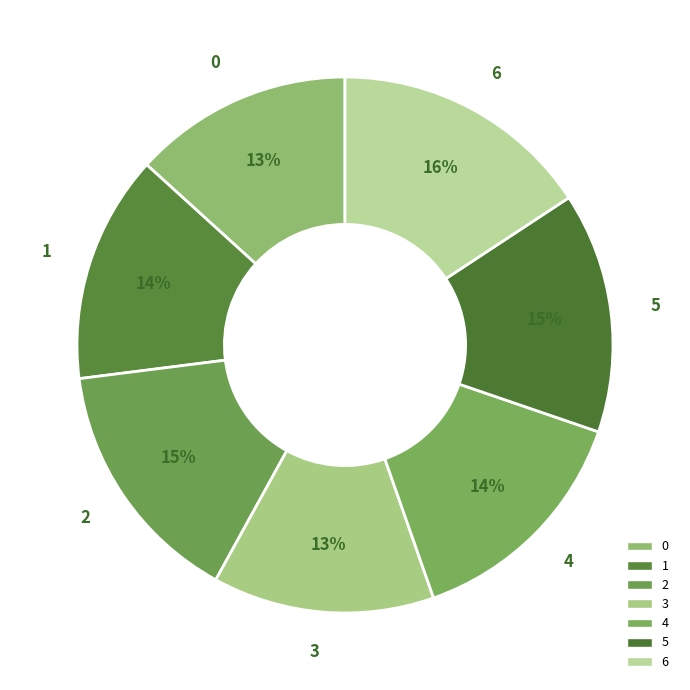

To the nearest percent, what is the difference between the 6 and 1 slice percentages?

2%